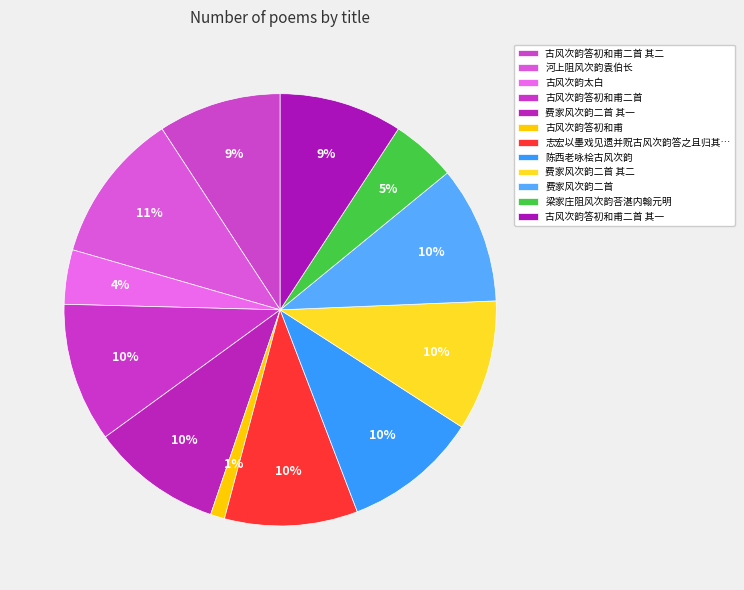

What percentage is NOT represented by 梁家庄阻风次韵荅湛内翰元明?

95.1%